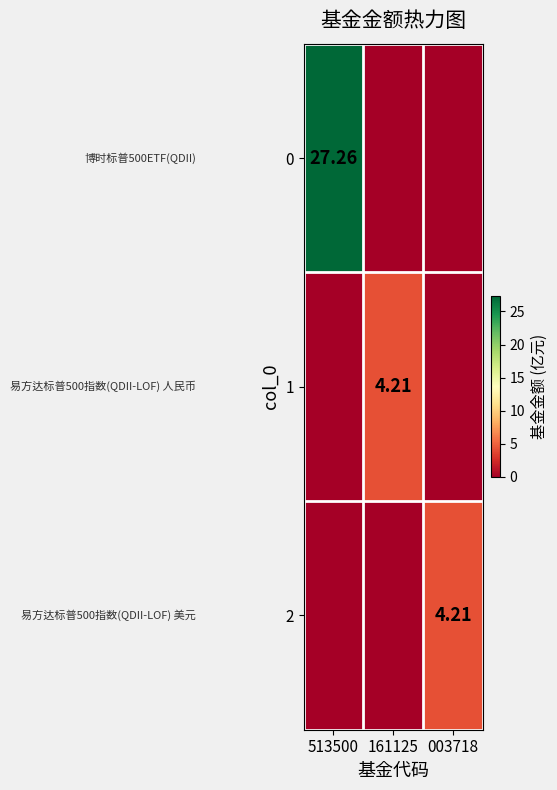

What is the difference between the maximum and minimum values in the 2 series?

4.2